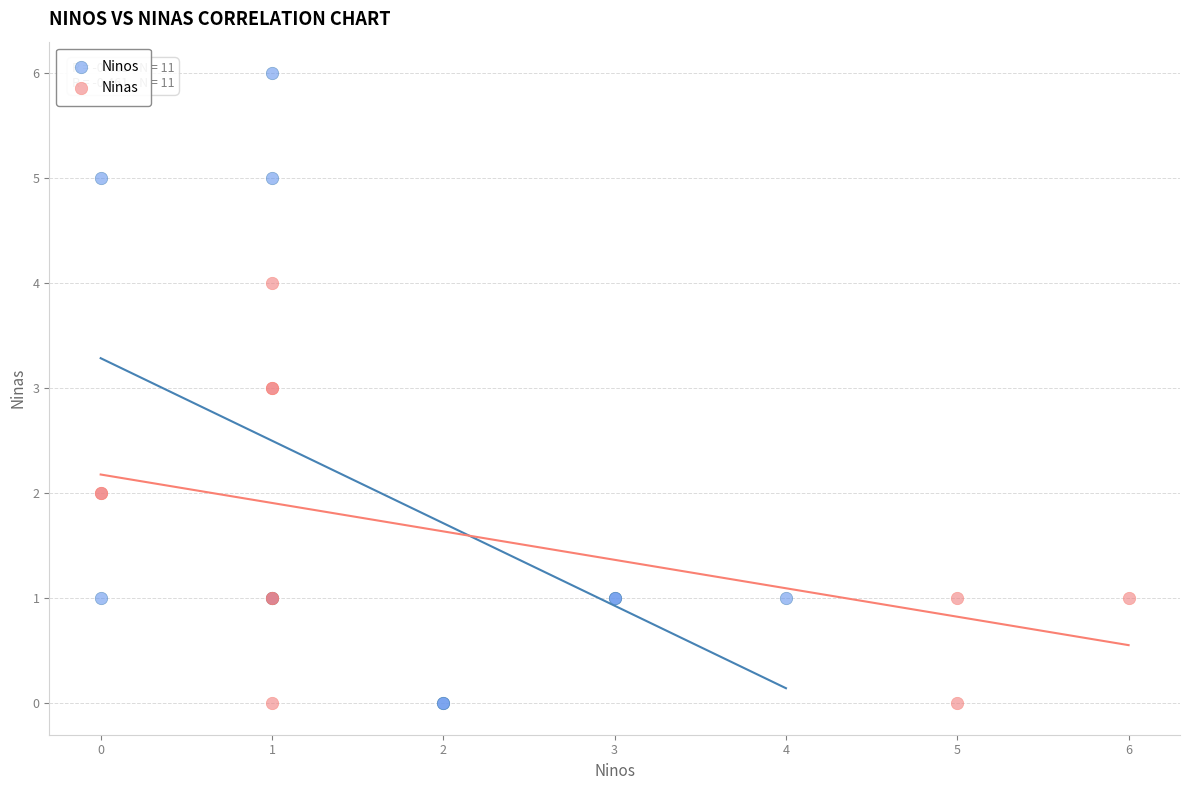

Which series reaches the maximum Y coordinate?

Ninos